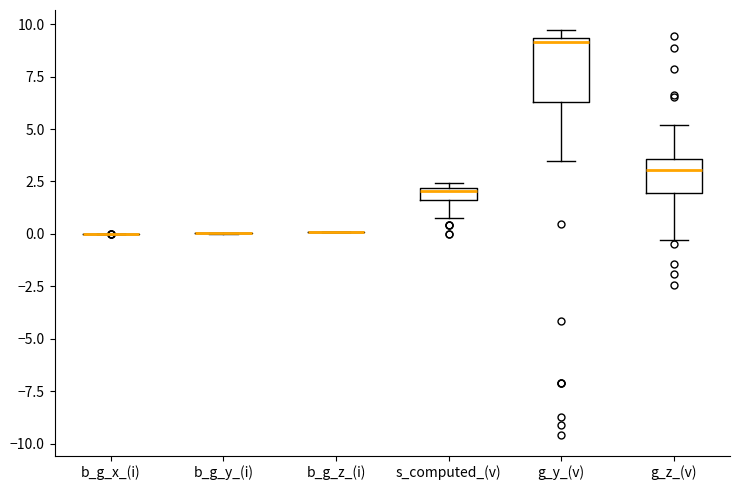

Which box is the tallest, from its lower edge to its upper edge?

g_y_(v)